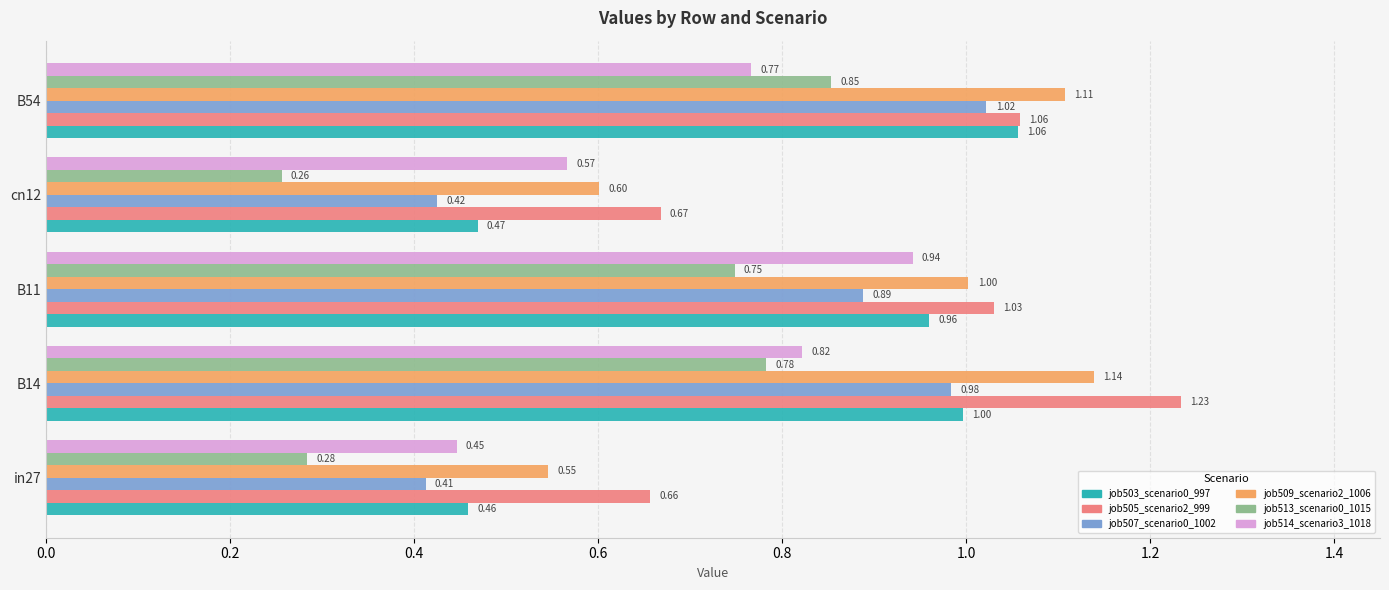

Is the value of job507_scenario0_1002 at cn12 greater than the value of job503_scenario0_997 at B54?

No